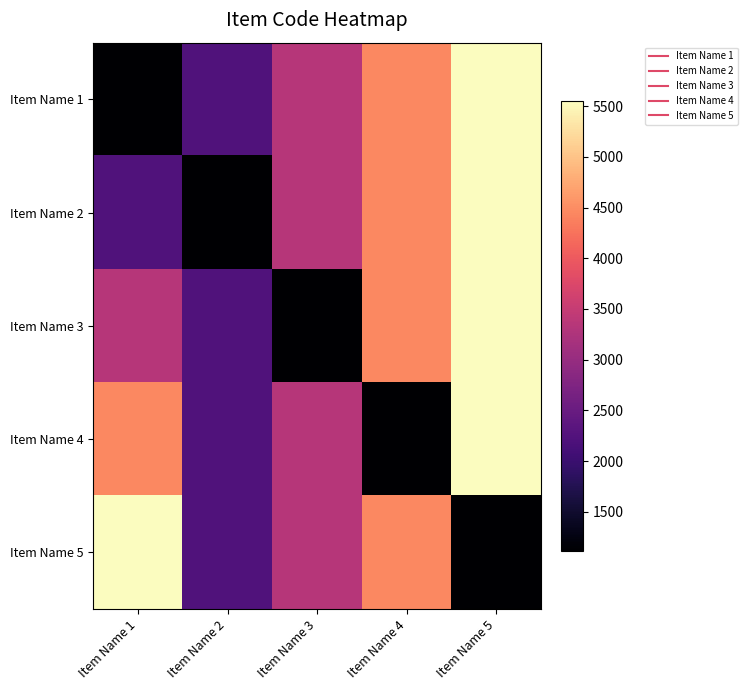

How many series are shown in this chart?

5